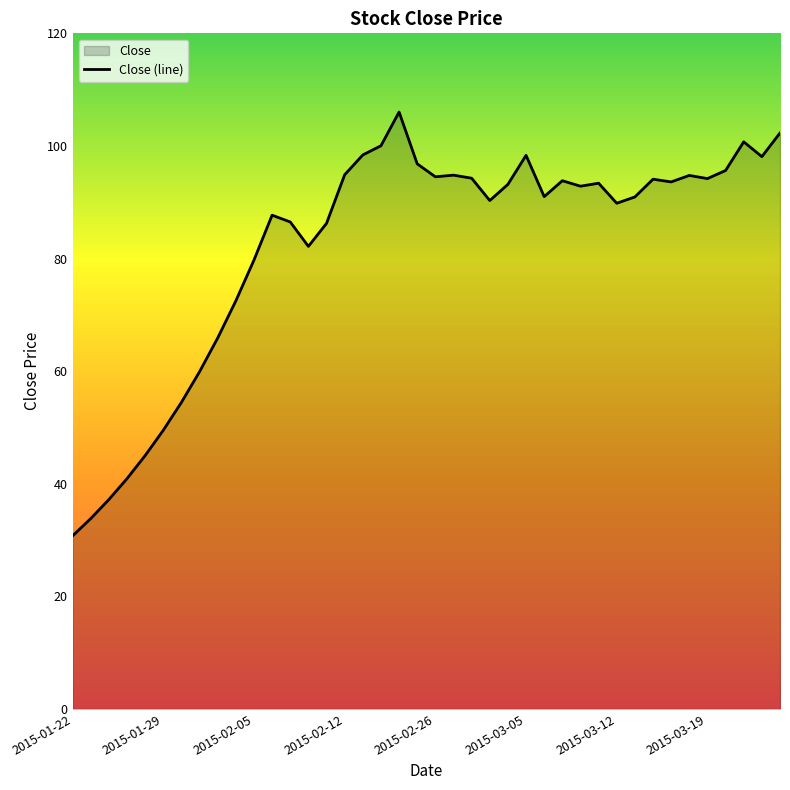

What is the average value?

82.5